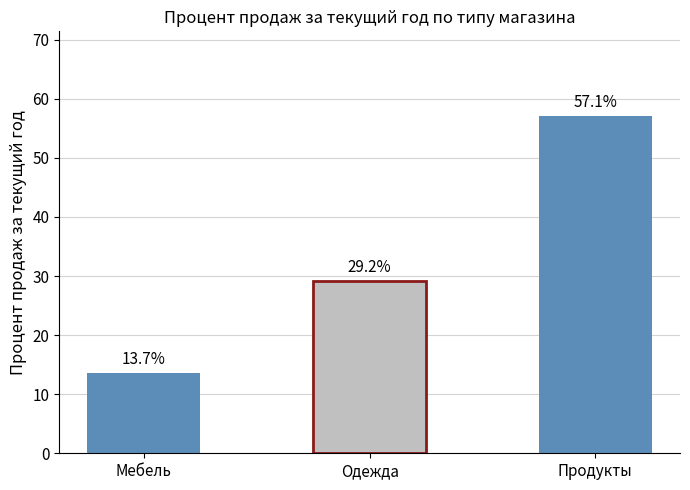

What is the label of the 1st bar from the left?

Мебель